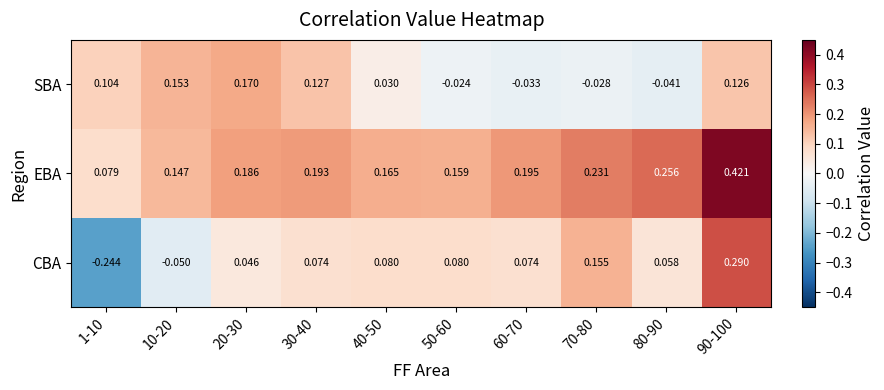

Which series has the widest spread of values?

CBA